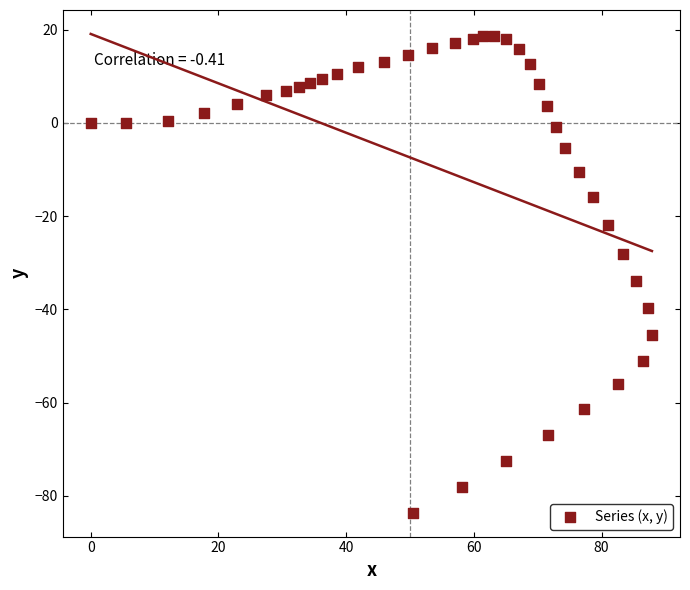

What is the range of X values (max minus min)?

87.9